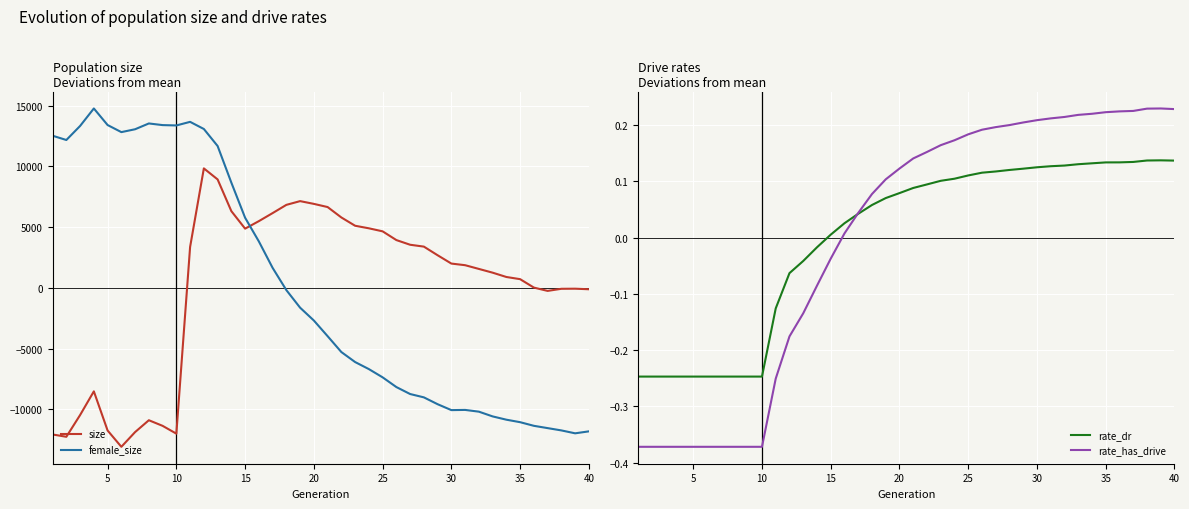

How many intersections are there between female_size and size?

1